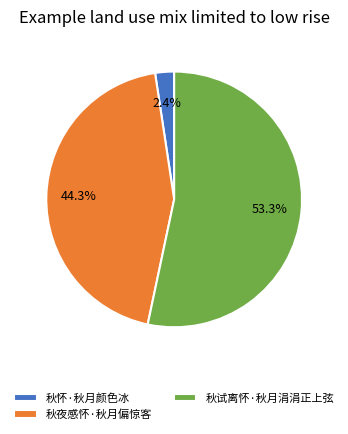

To the nearest percent, what portion does 秋夜感怀·秋月偏惊客 represent?

44%